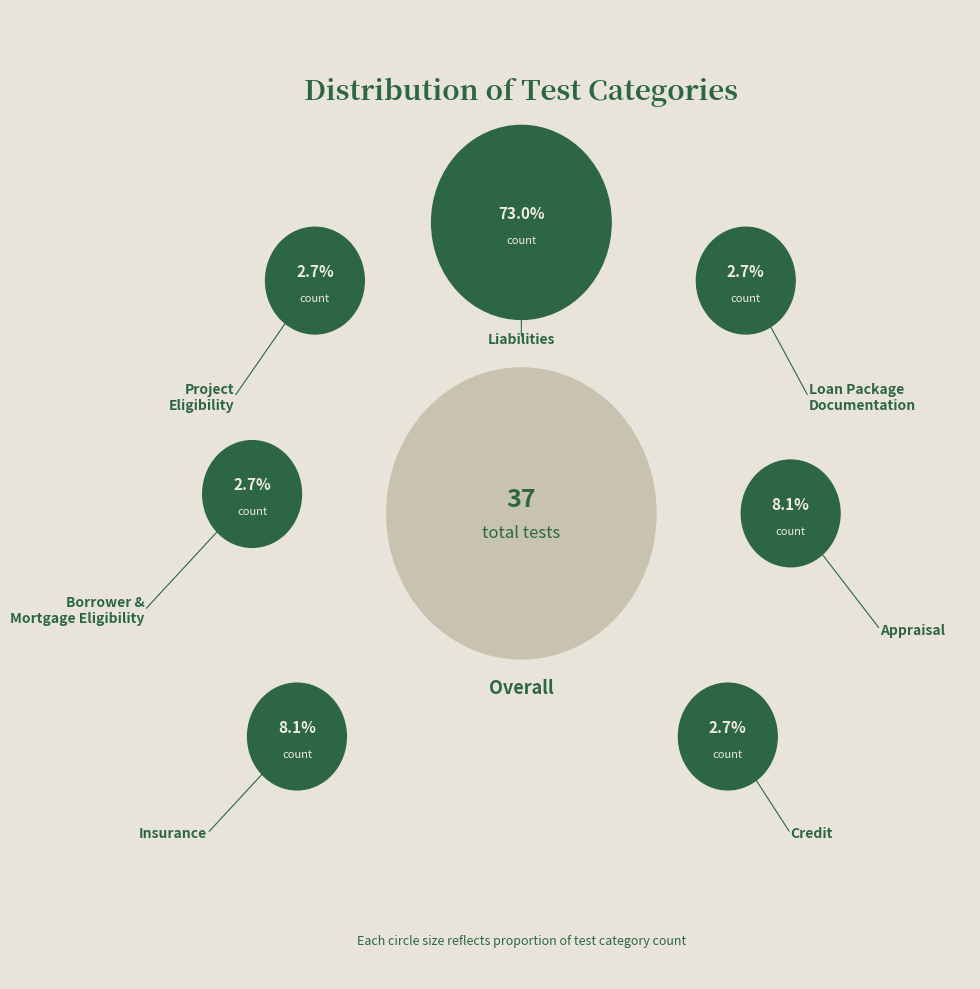

What percentage do Borrower and Mortgage Eligibility and Credit together represent?

5.4%